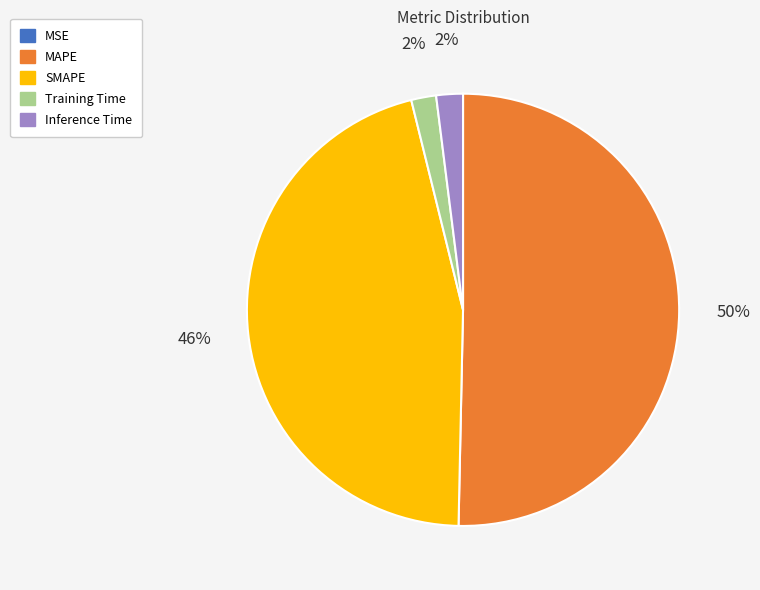

True or false: SMAPE accounts for 46% of the total.

True